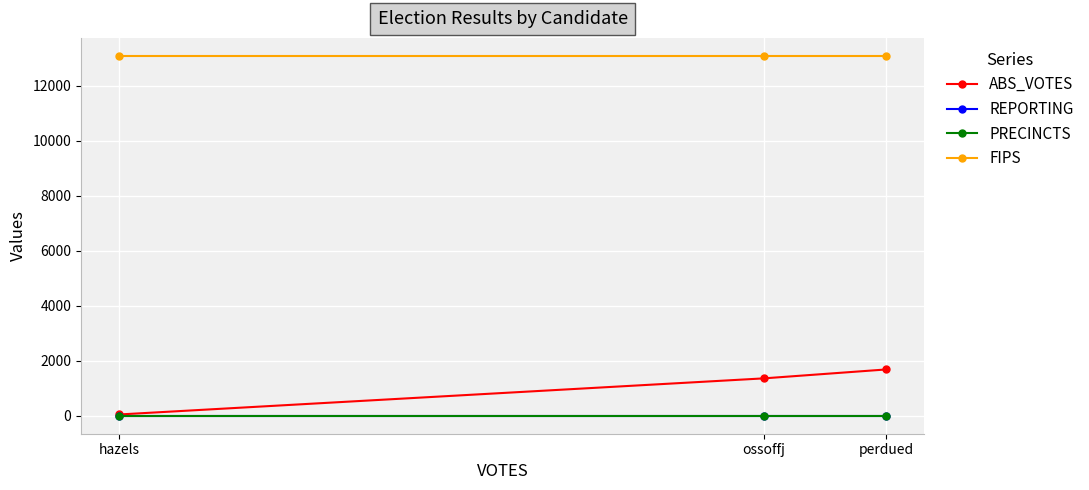

Which series has the largest range (max minus min)?

ABS_VOTES